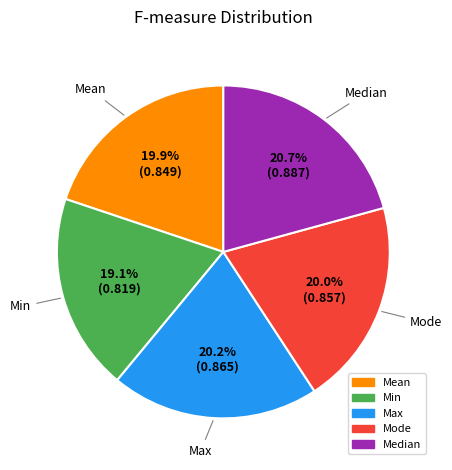

To the nearest percent, what is the difference between the largest and smallest slice percentages?

2%